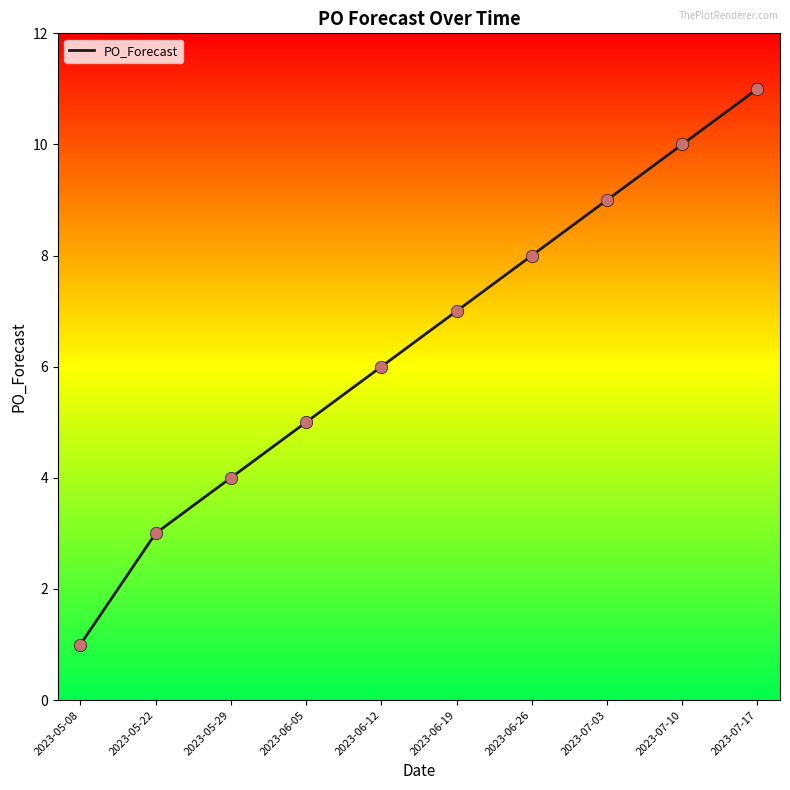

What is the change in value from 2023-06-05 to 2023-07-10?

+5